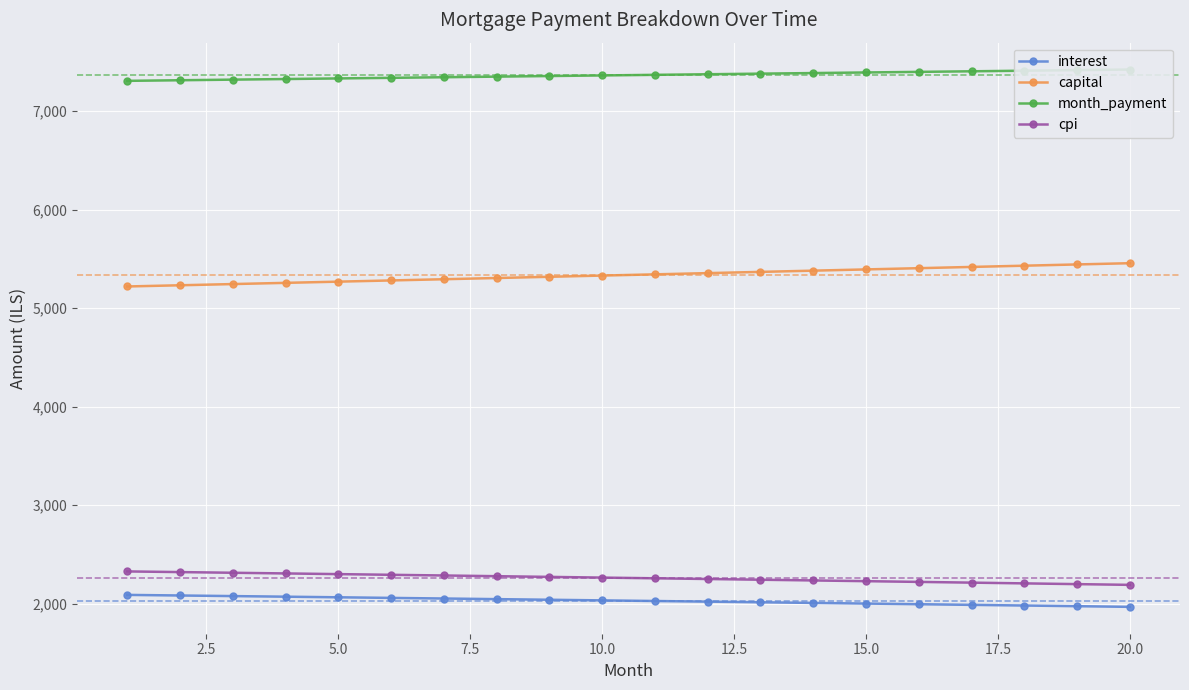

True or false: cpi and capital intersect in this chart.

False